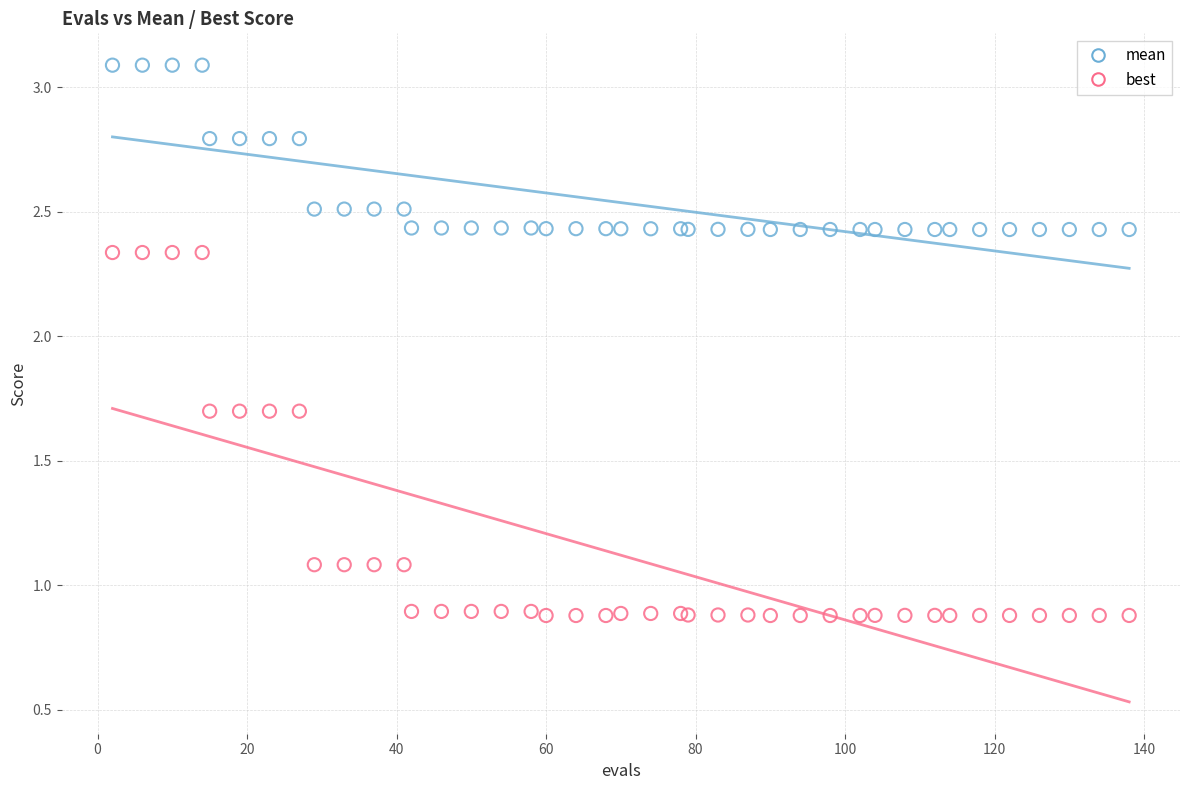

Which series has the largest Y range (max minus min)?

best